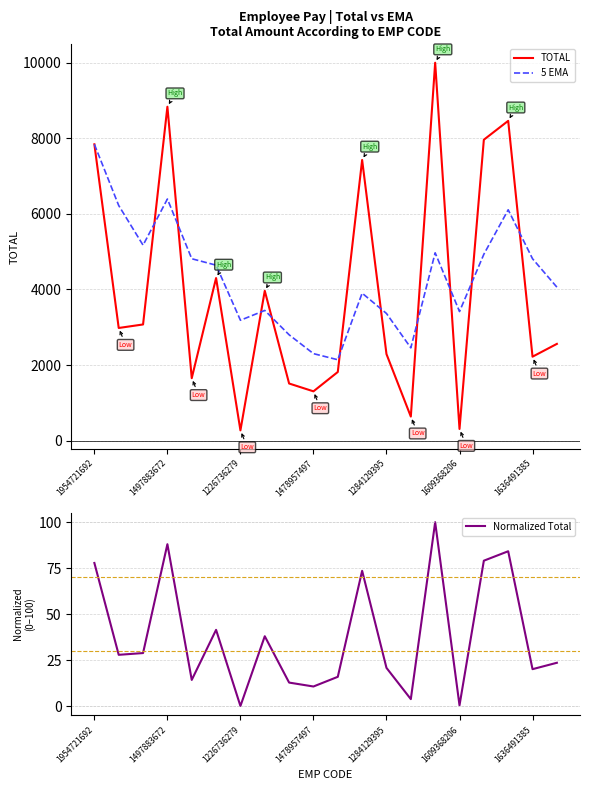

The value of Normalized Total at 1636491385 is 20.0. True or false?

True